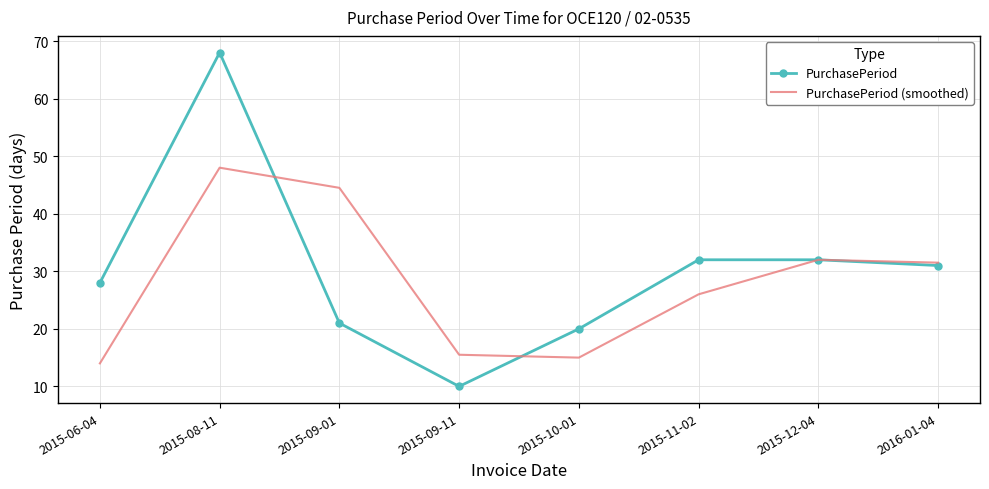

At how many categories does at least one series exceed 39?

2